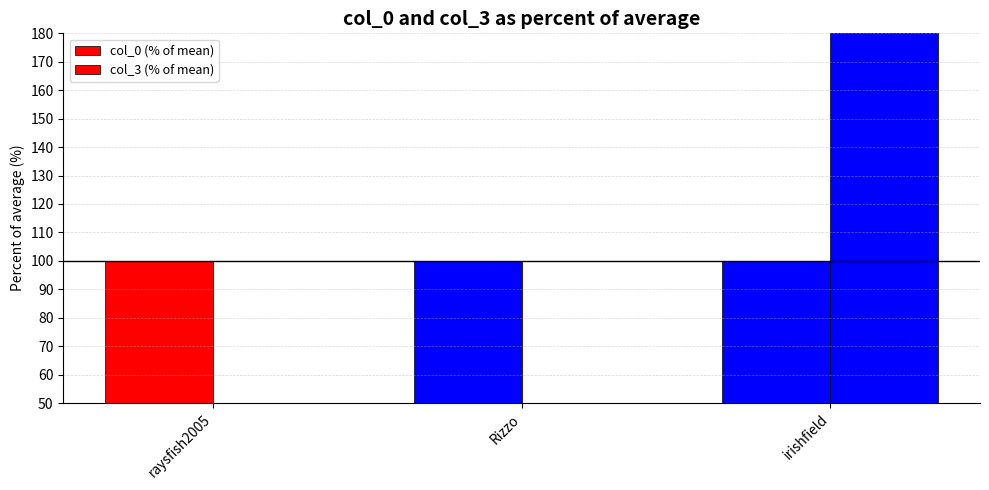

What value does the col_0 (% of mean) series have at raysfish2005?

100.0